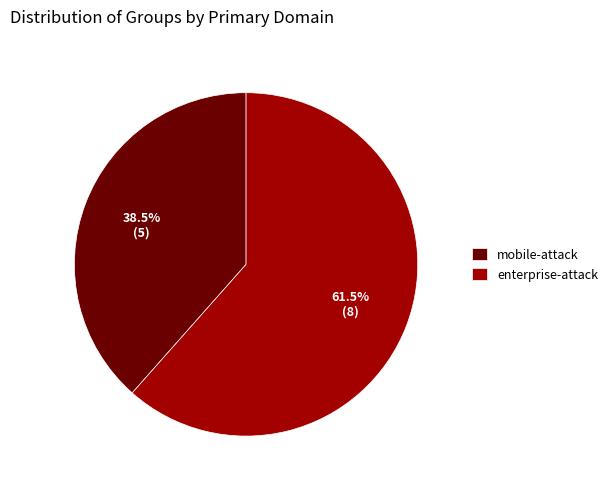

Which has a higher value, mobile-attack or enterprise-attack?

enterprise-attack